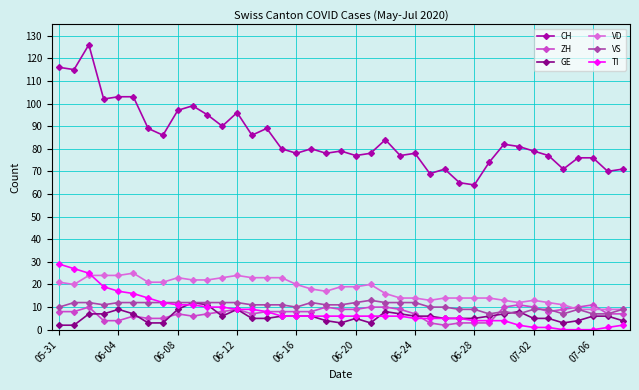

What is the average value of the VS series?

10